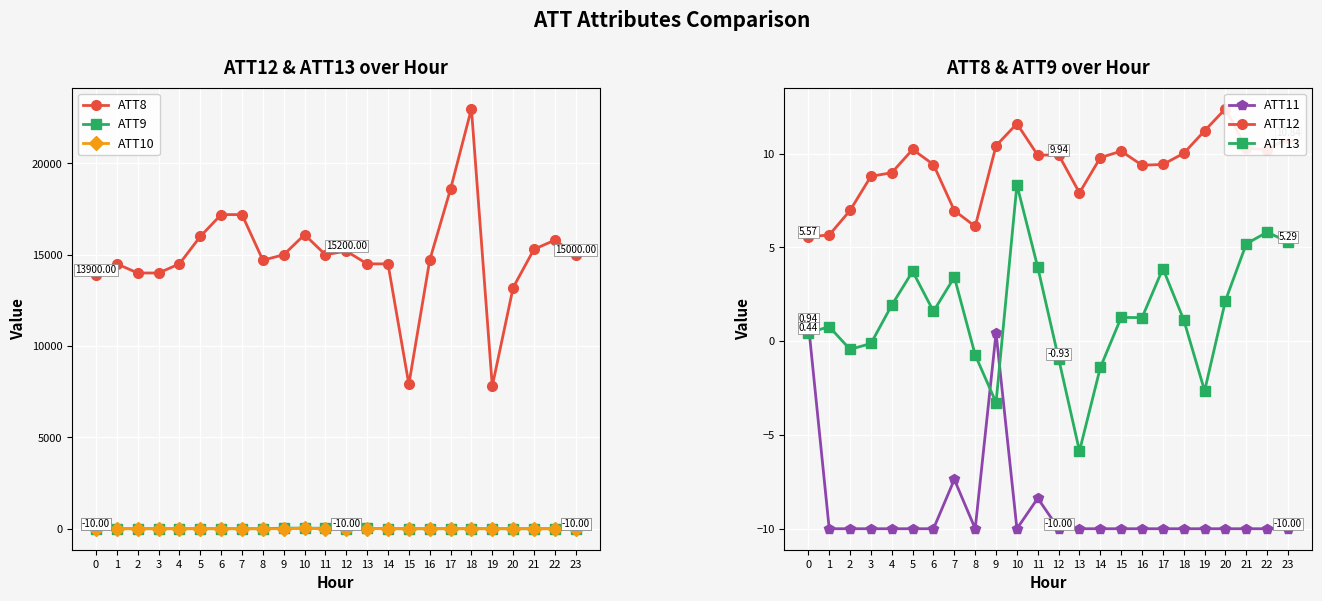

What are all the series names shown in the legend?

ATT8, ATT9, ATT10, ATT11, ATT12, ATT13